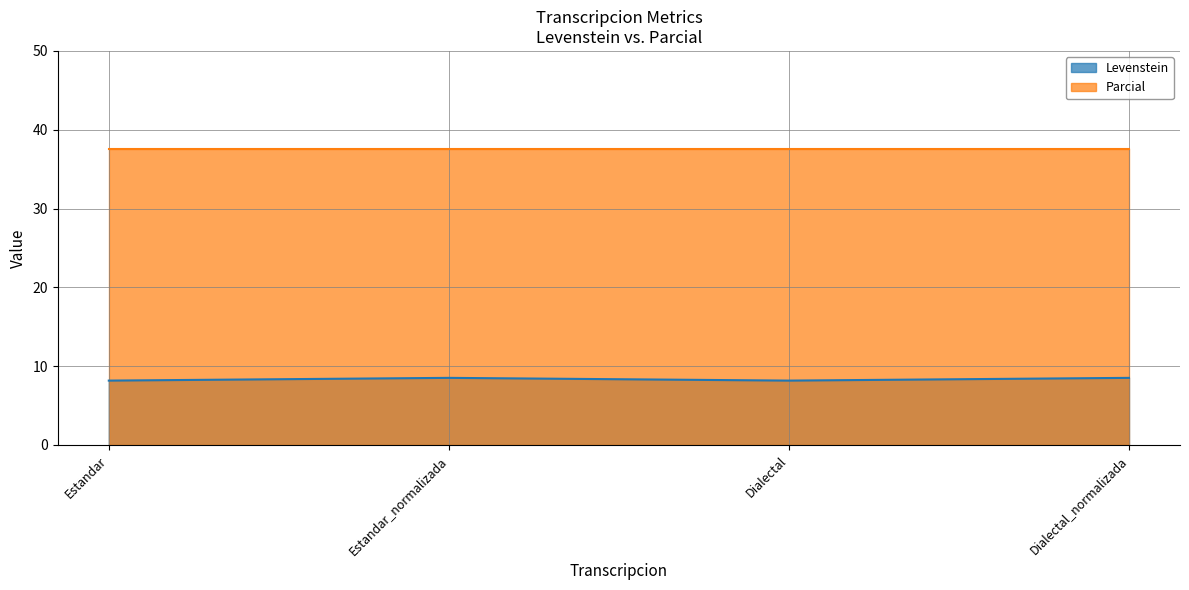

What is the ratio of the value at Dialectal to the value at Estandar_normalizada?

1.0